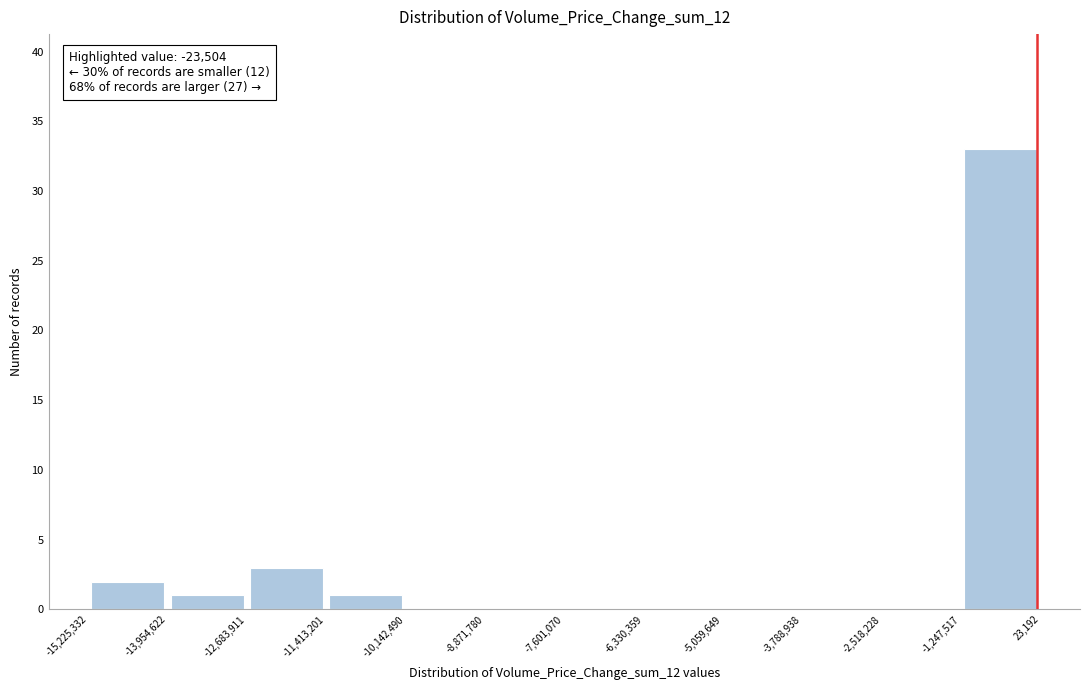

Which range on the x-axis has the tallest bar?

-1,247,517 to 23,192